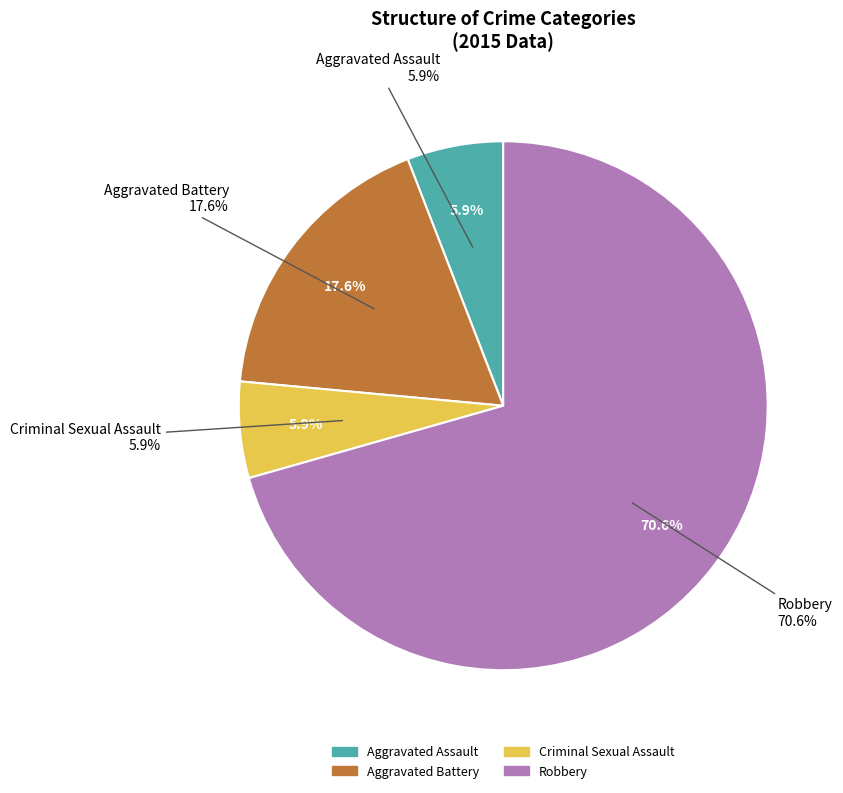

Which slice is the smallest?

Aggravated Assault